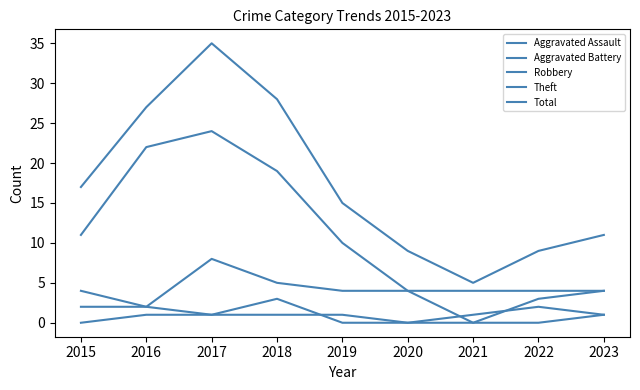

Does the chart have visible grid lines?

No